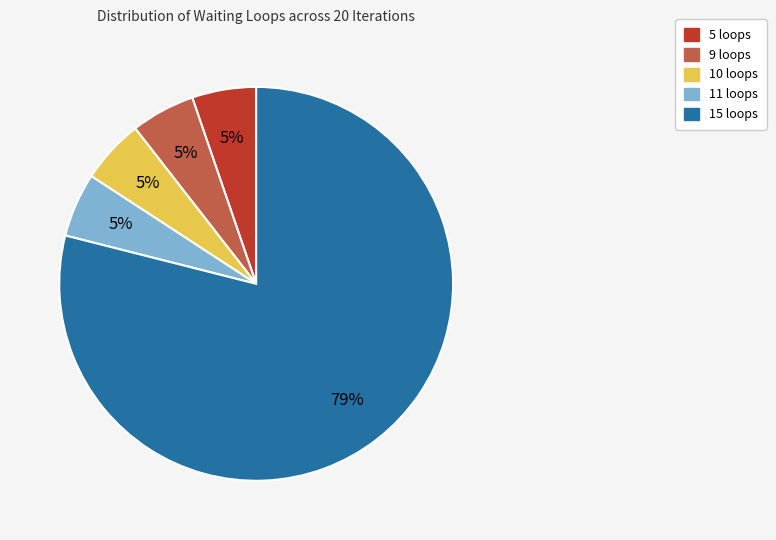

To the nearest percent, what percentage of the pie is 9 loops?

5%